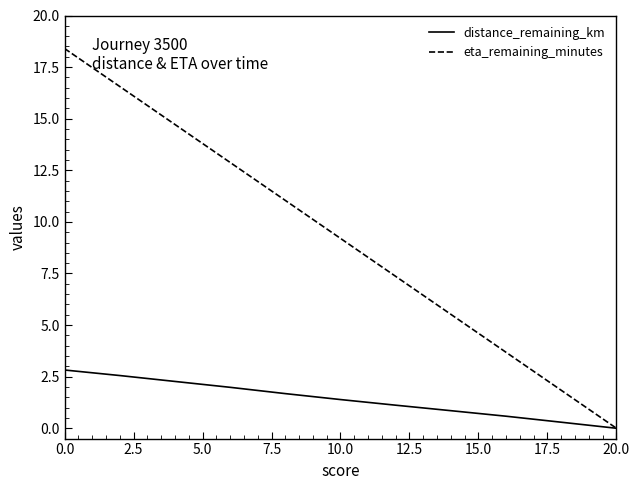

What is the maximum value for distance_remaining_km?

2.8